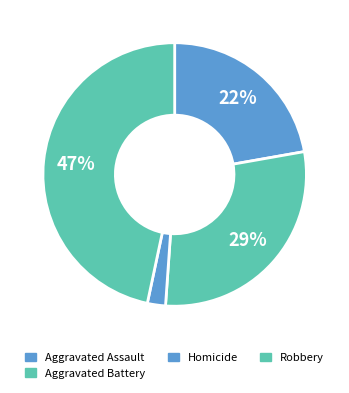

Does any single category account for the majority?

No